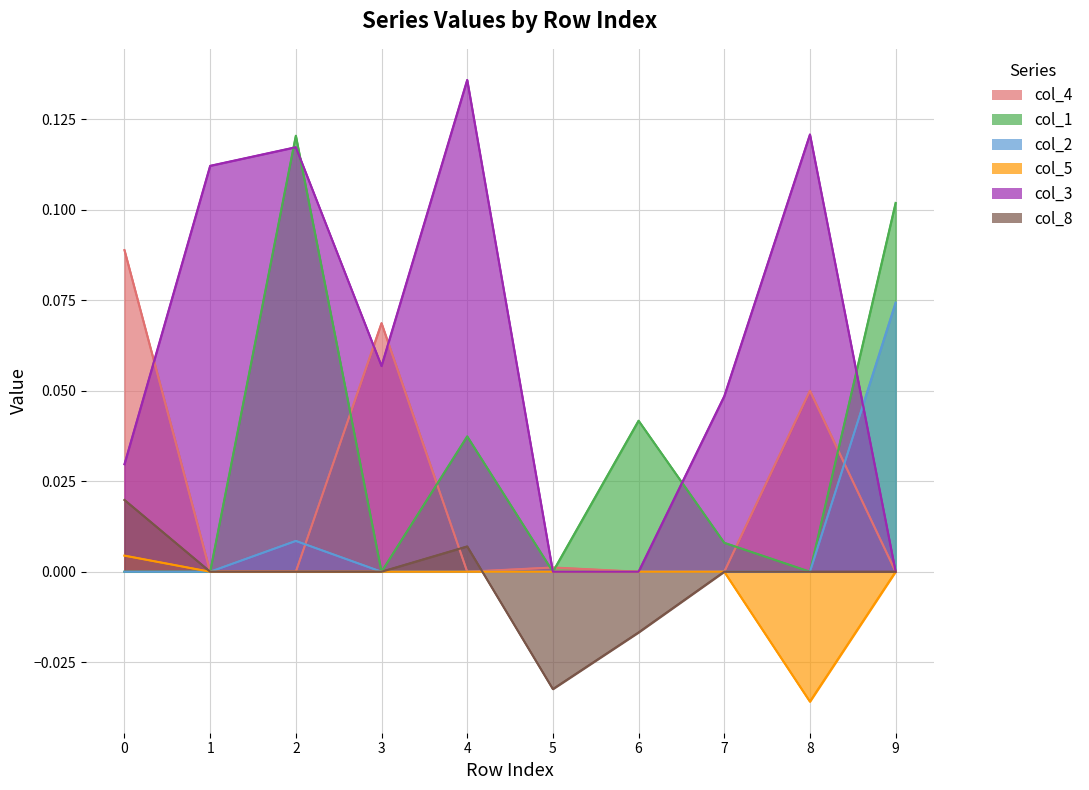

Which series has the largest range (max minus min)?

col_3